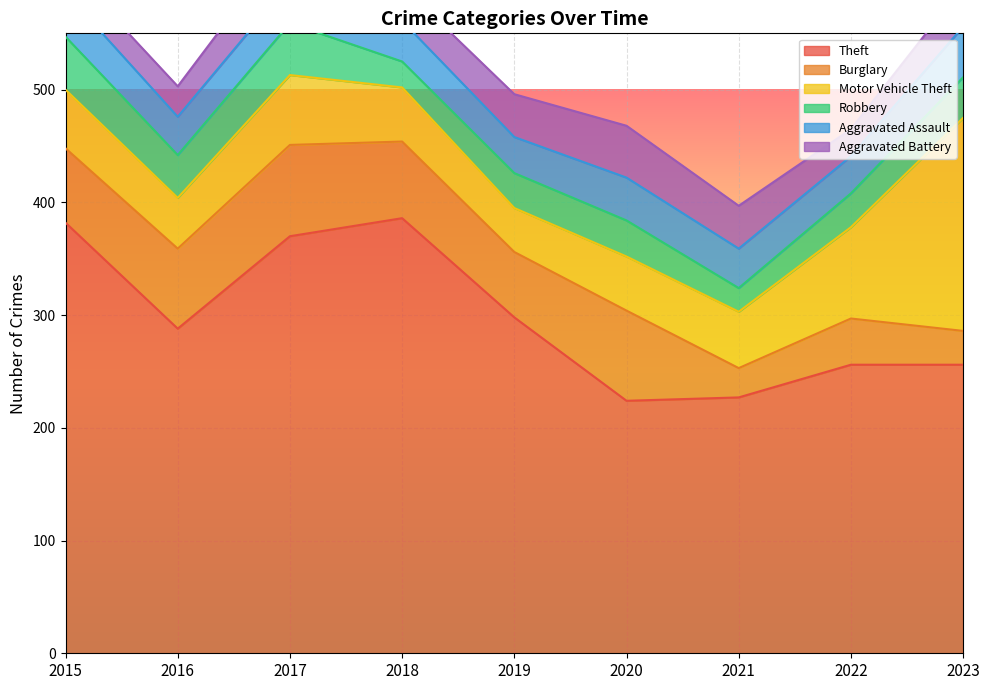

True or false: Aggravated Assault and Motor Vehicle Theft cross at least once.

False